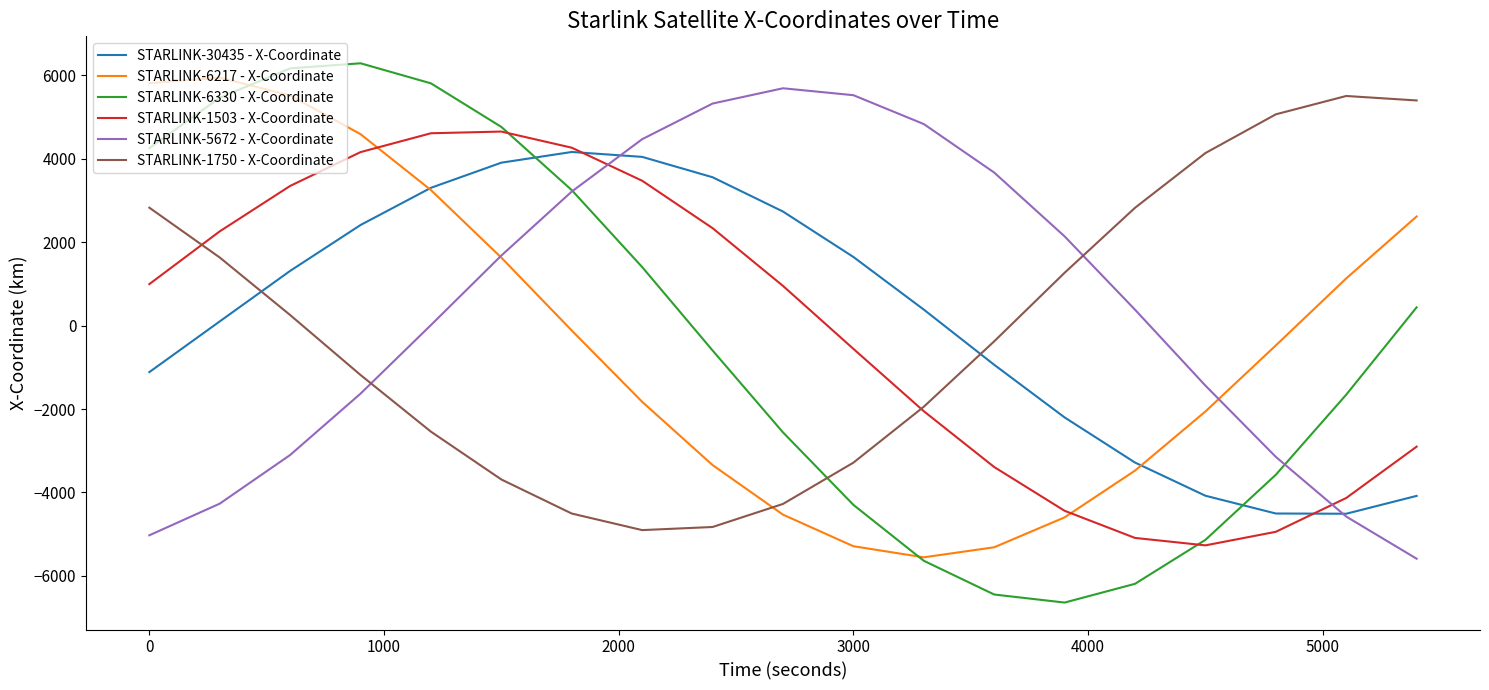

True or false: STARLINK-1750 - X-Coordinate and STARLINK-5672 - X-Coordinate cross at least once.

True